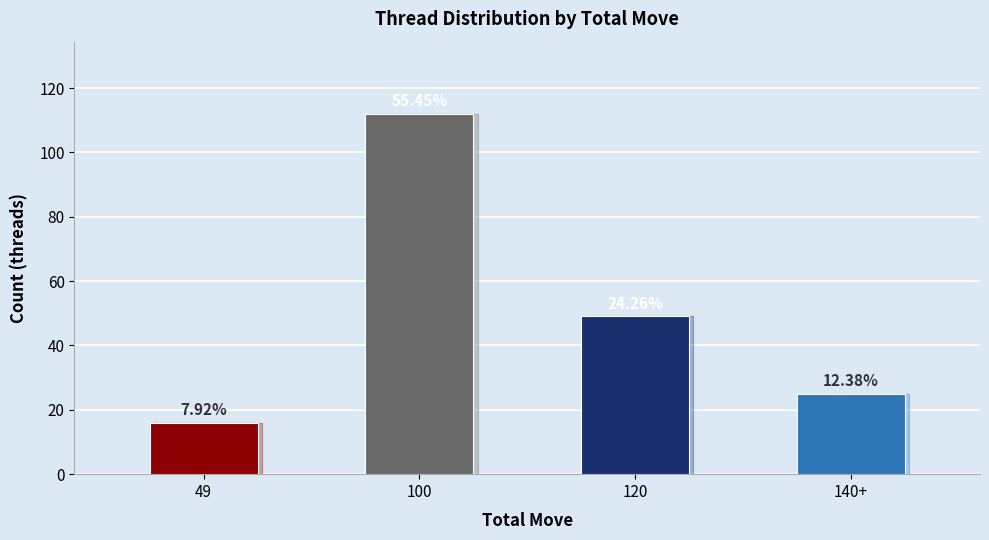

Where does the data first go above 49?

100